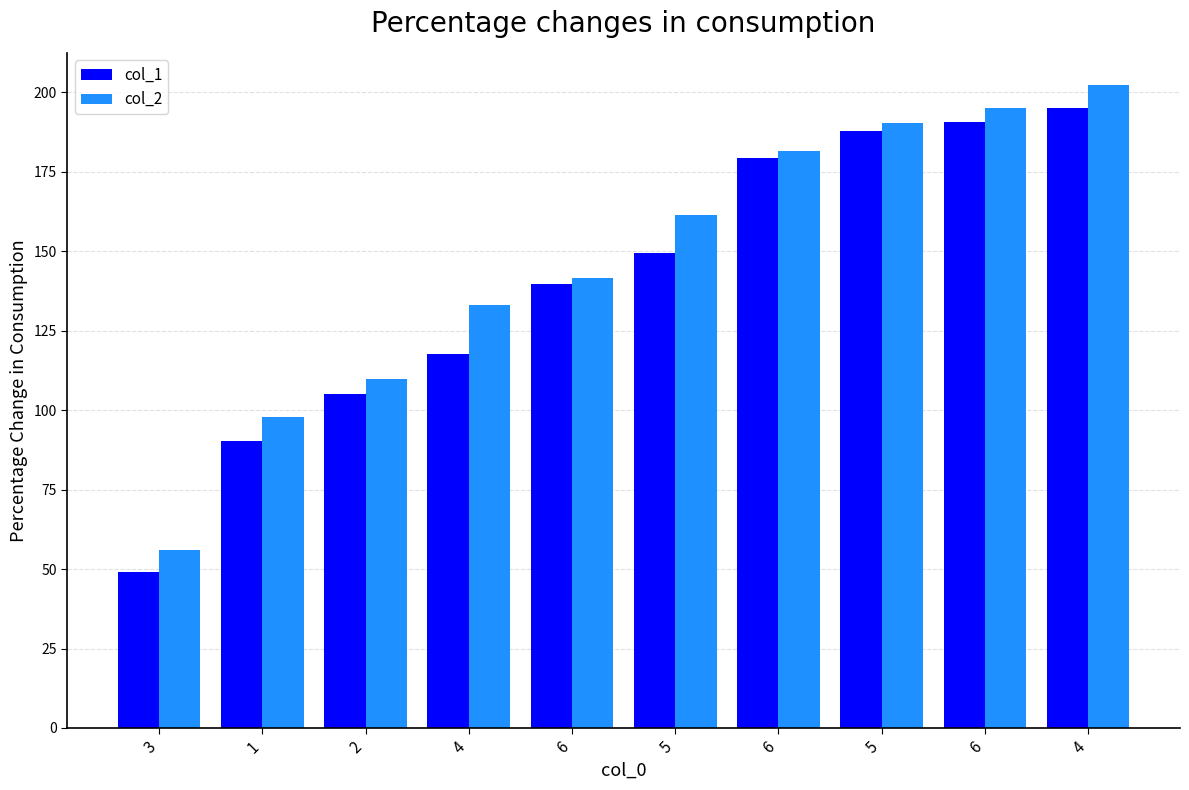

Which series changed the most between 6 and 6?

col_2